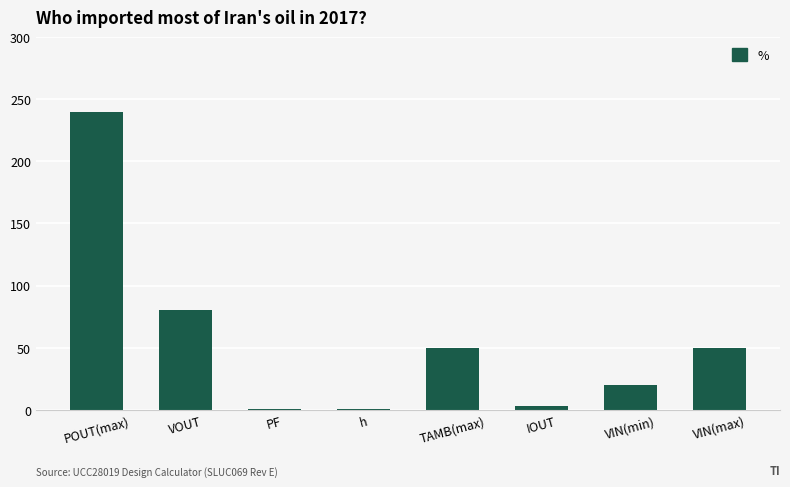

Where is the data nearest to the value 120?

VOUT